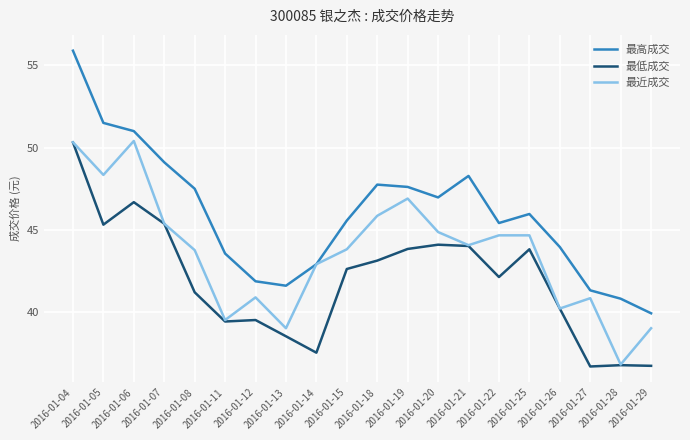

True or false: 最高成交 and 最低成交 intersect in this chart.

False